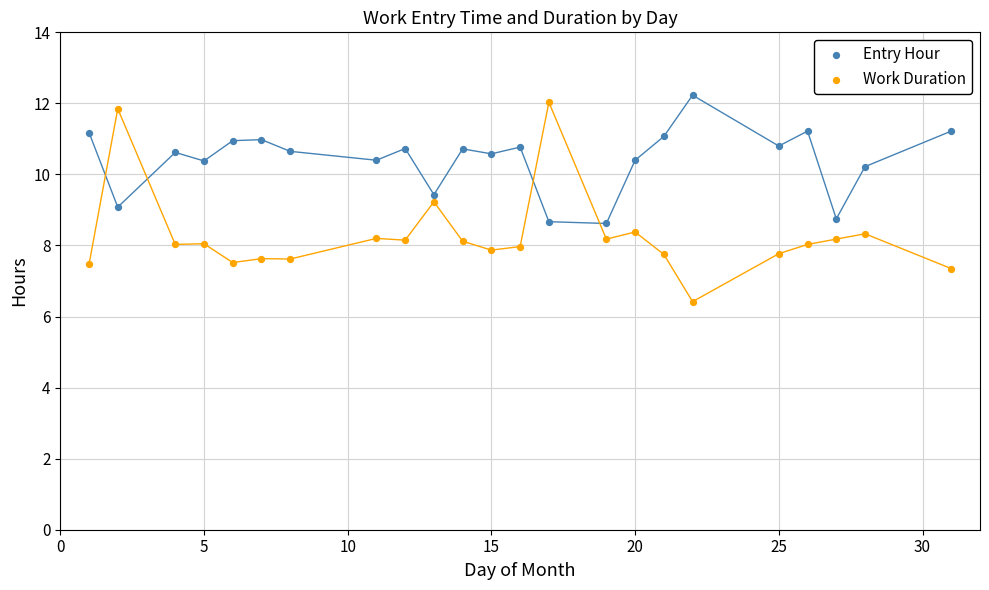

Across all data points, what is the range of X values (max minus min)?

30.0